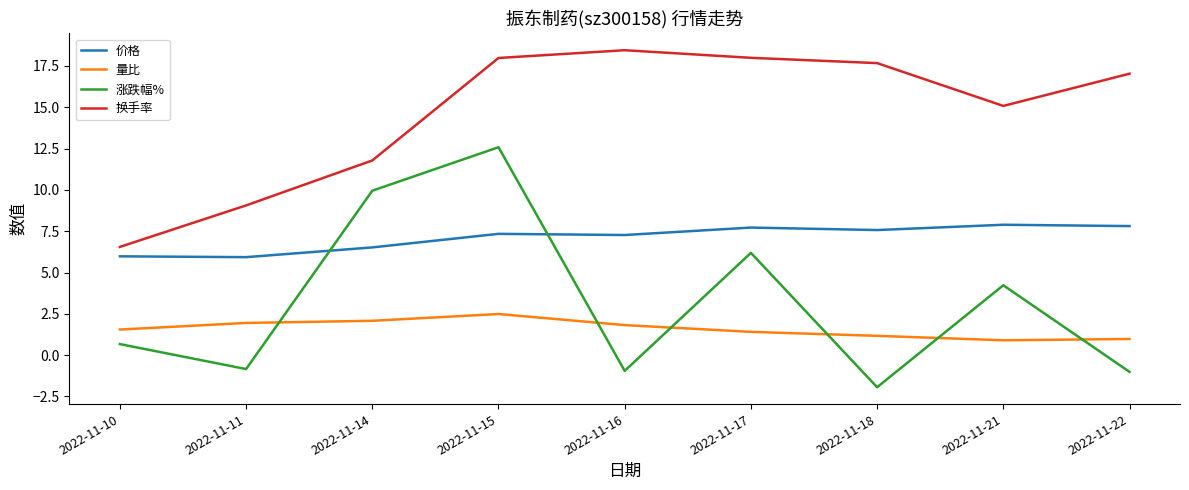

The 量比 series shows 1.8 at 2022-11-16. True or false?

True